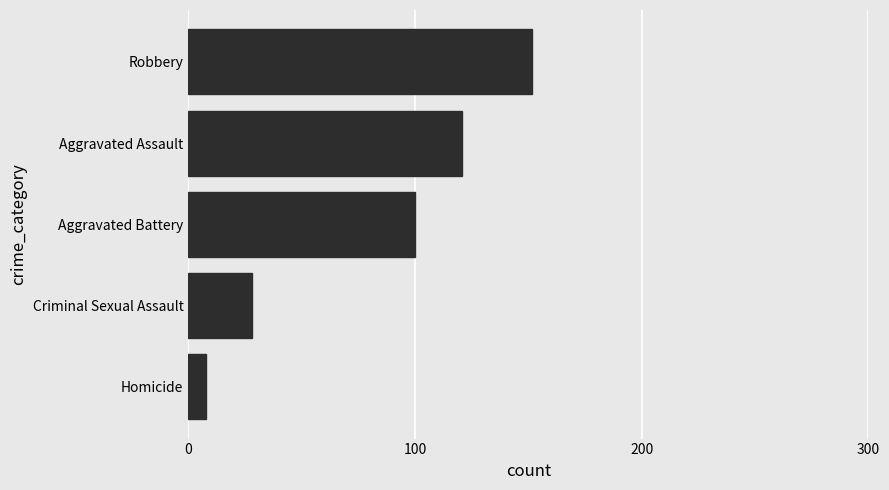

Does the chart contain stacked bars?

No